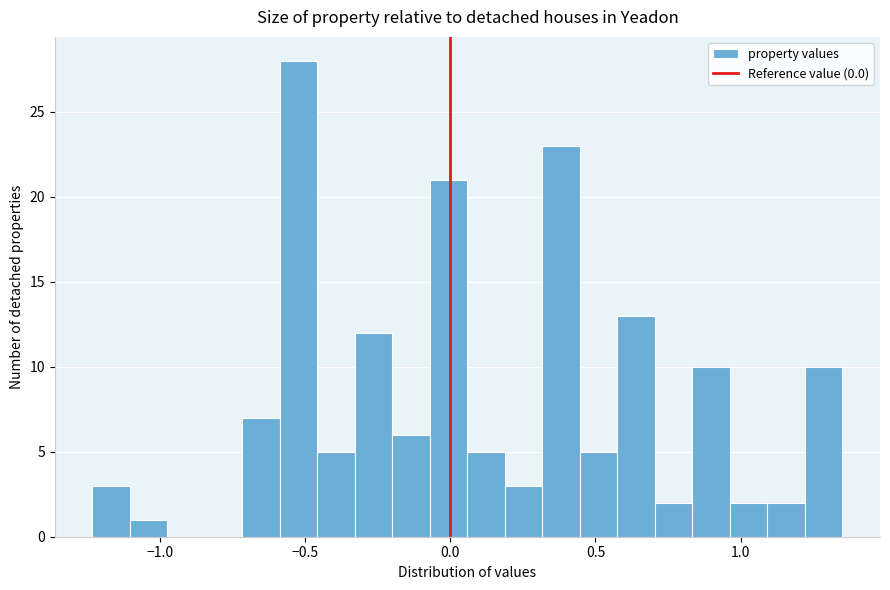

Around what value on the x-axis is the tallest bar? Give the approximate position of its centre, as read against the axis.

-0.50